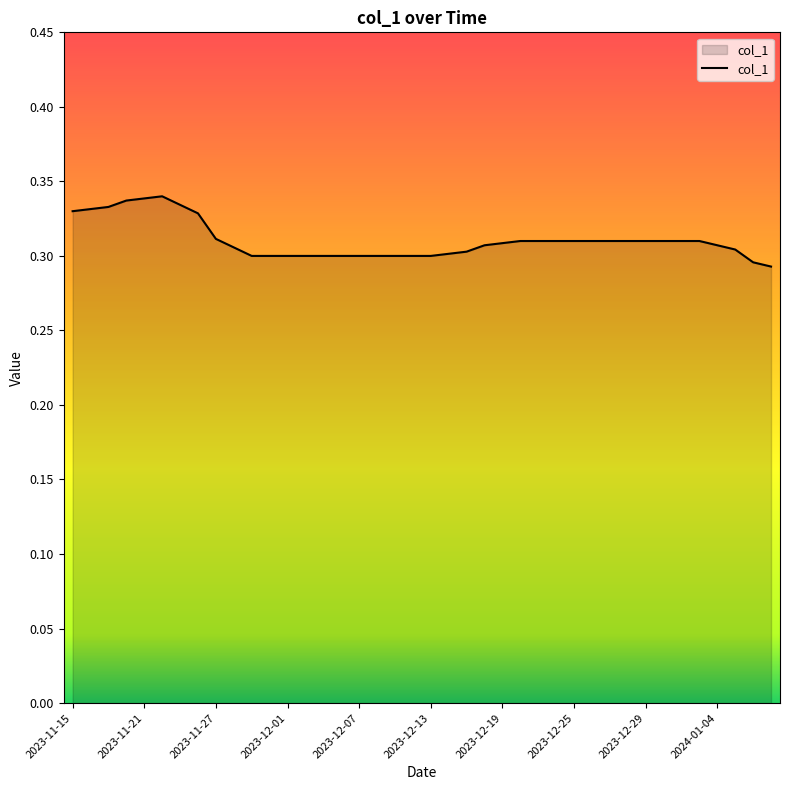

How many lines are shown in the chart?

1